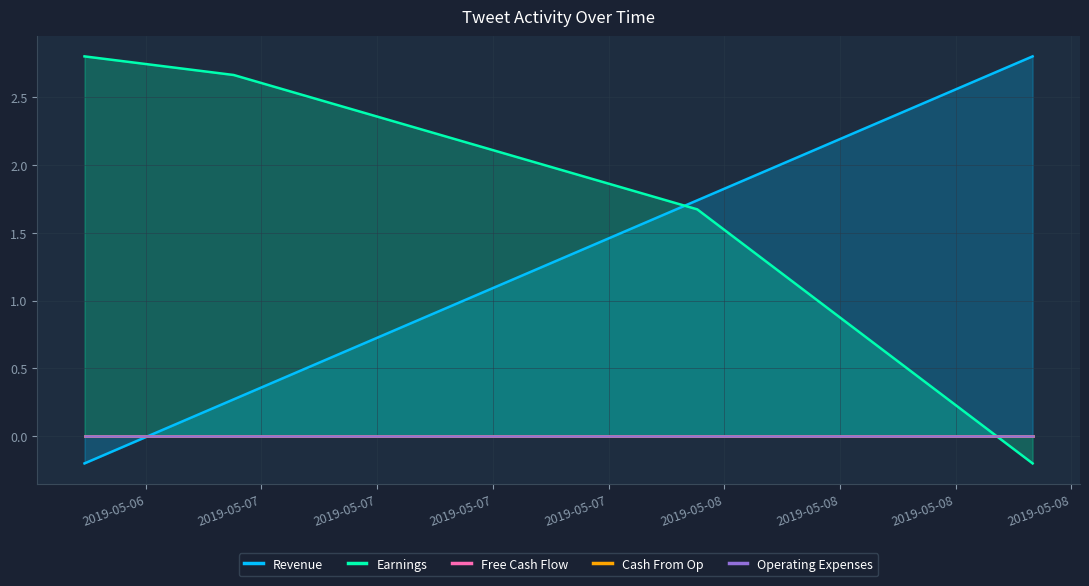

How many values in Revenue are below zero?

1